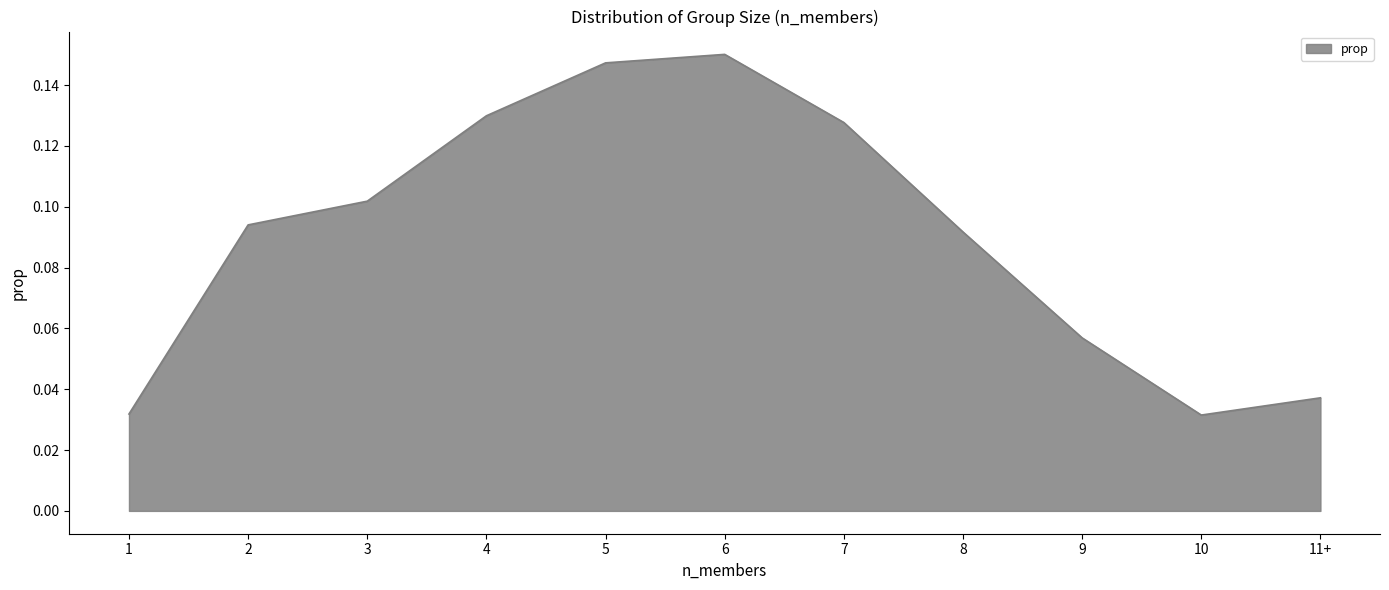

What is the change in value from 1 to 5?

+0.1